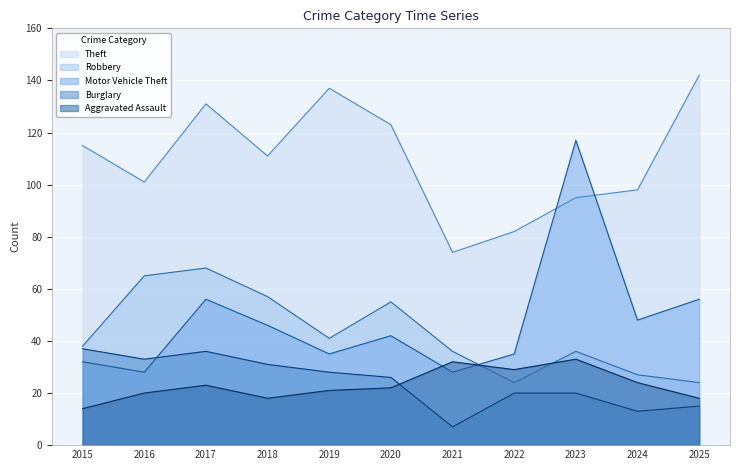

What is the value of the Aggravated Assault point at the 5th from the left?

21